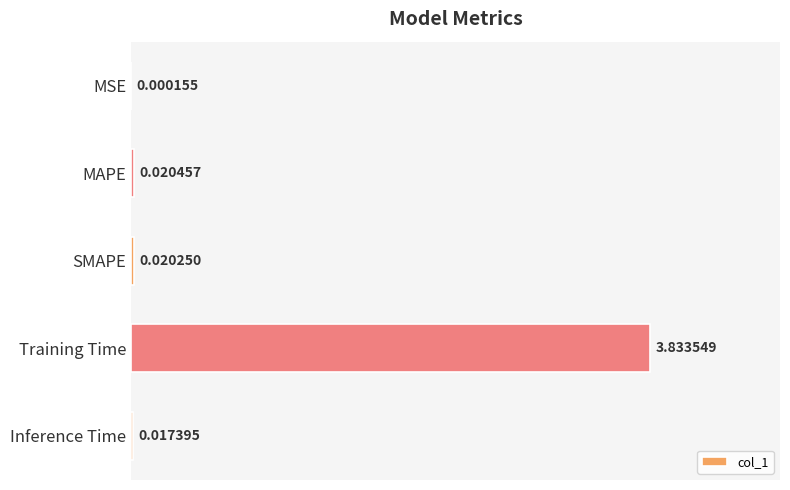

What is the change in value from MSE to Training Time?

+3.8